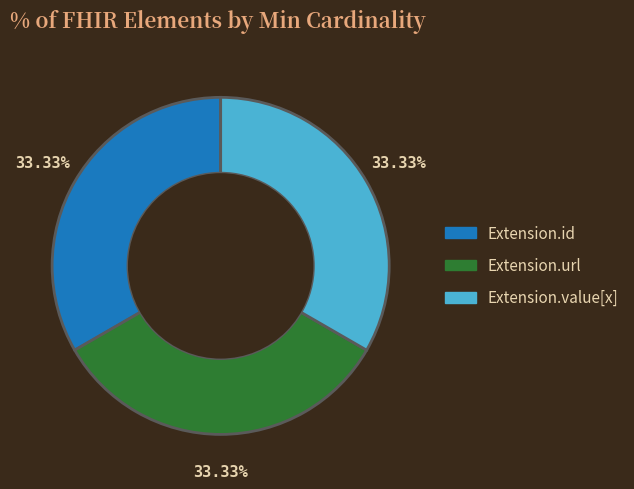

Is there a majority slice in this chart?

No